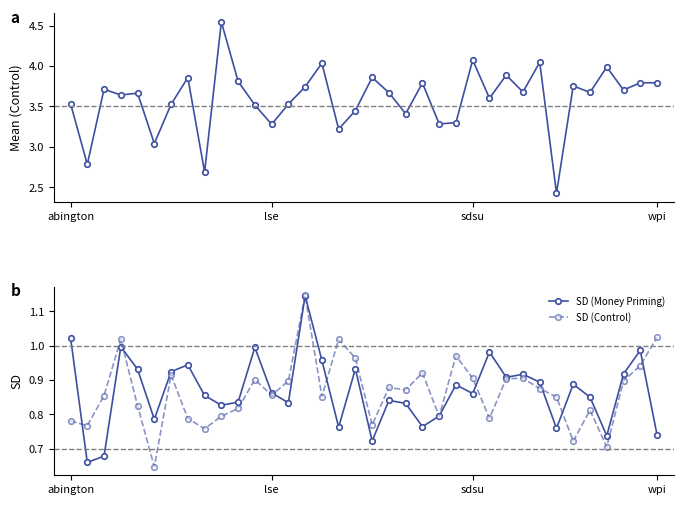

How many lines are shown in the chart?

3